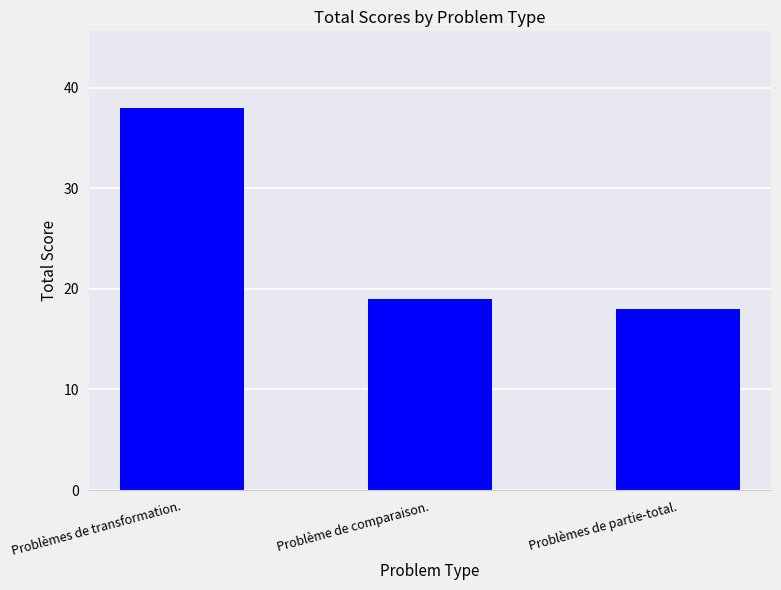

Rank the categories by value from highest to lowest.

Problèmes de transformation., Problème de comparaison., Problèmes de partie-total.